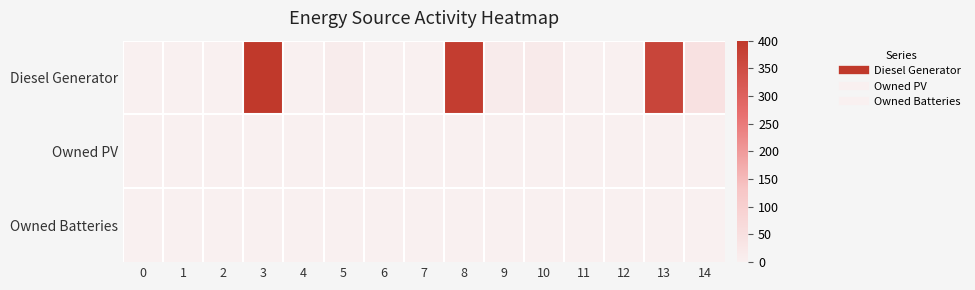

At 1, list the series in order from smallest to largest.

Diesel Generator, Owned PV, Owned Batteries